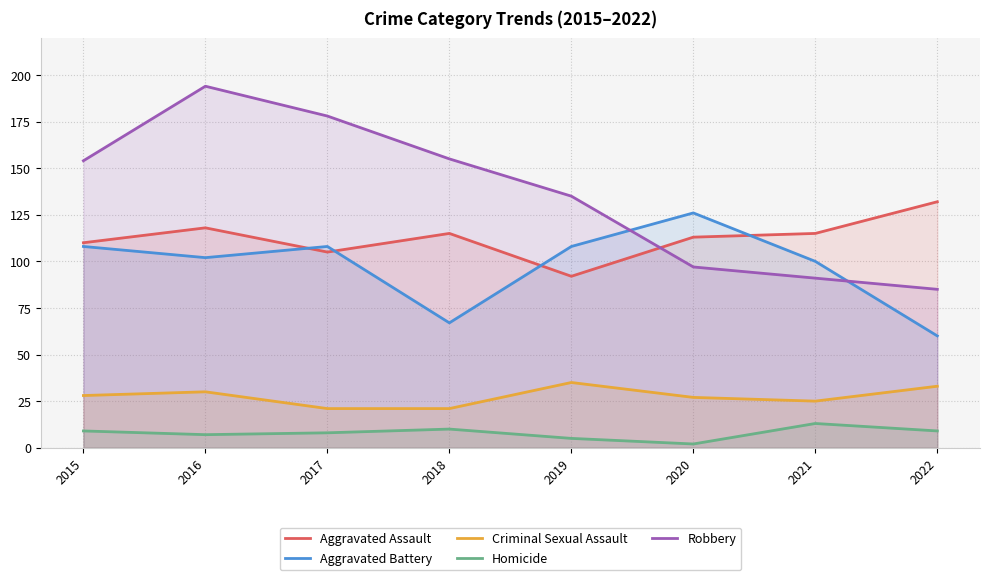

What is the difference between the Robbery values at 2015 and 2020?

57